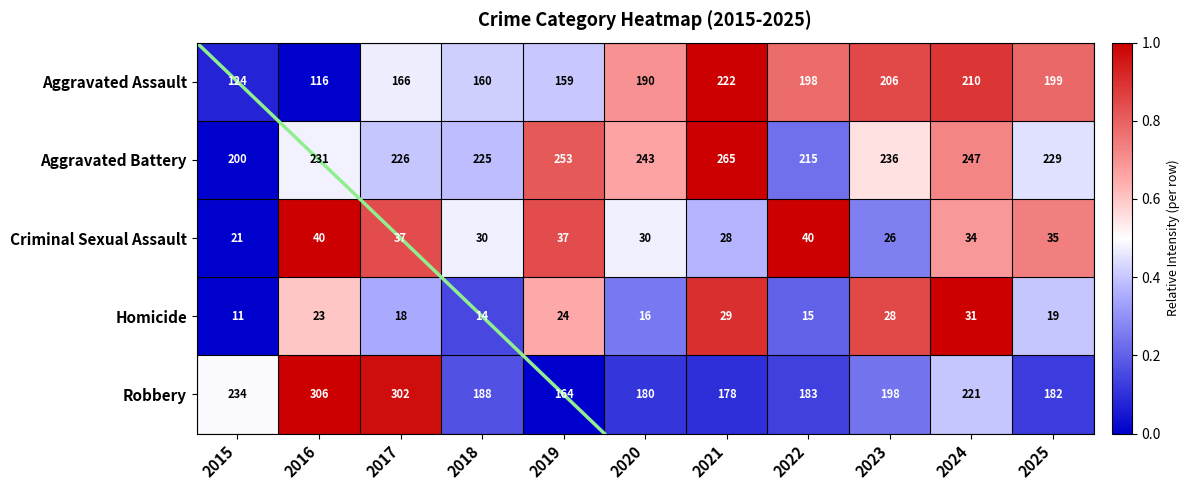

What is the sum of the Aggravated Battery values at 2023 and 2015?

436